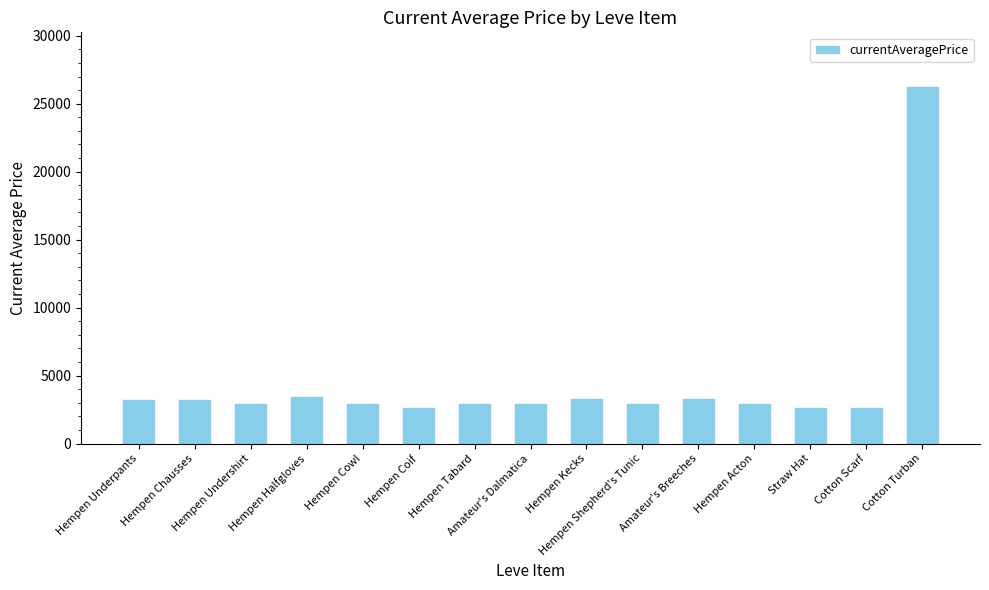

What is the change in value from Hempen Underpants to Hempen Acton?

-299